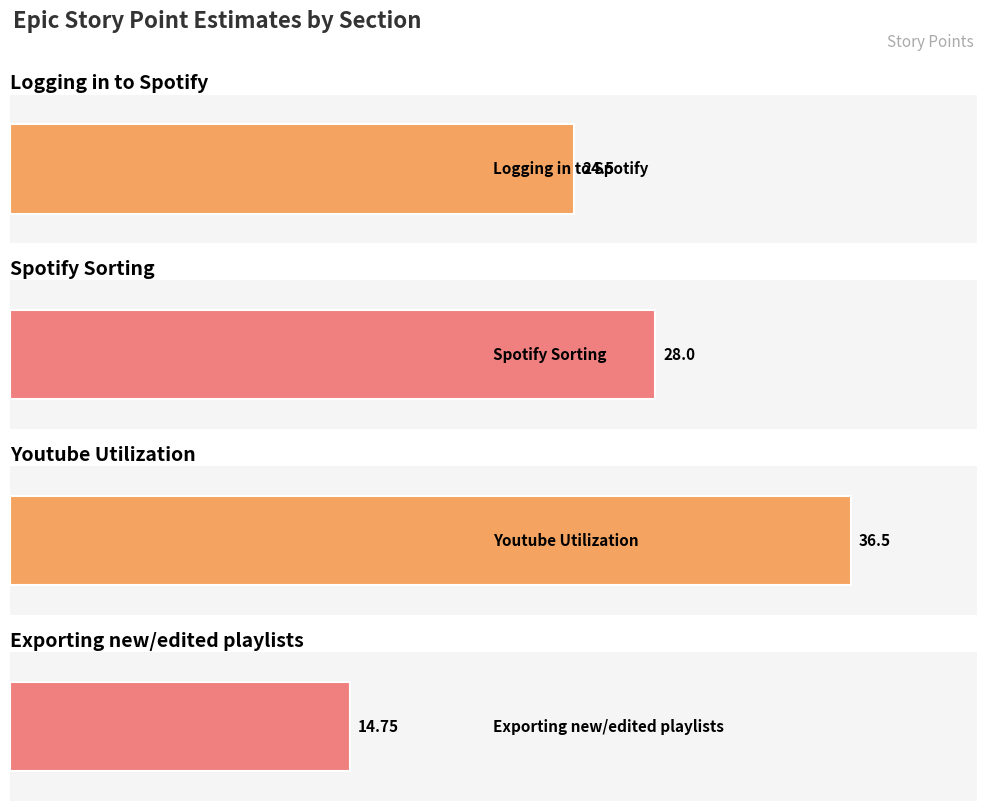

Reading left to right, what are all the values shown in this chart?

24.5	28.0	36.5	14.8